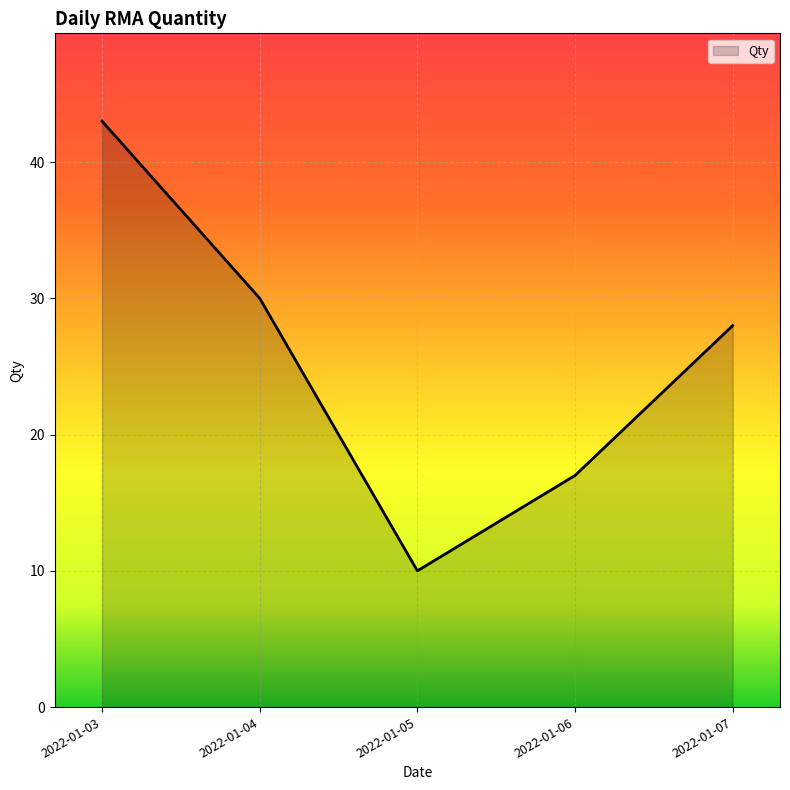

The chart shows a value of 41 at 2022-01-07. True or false?

False